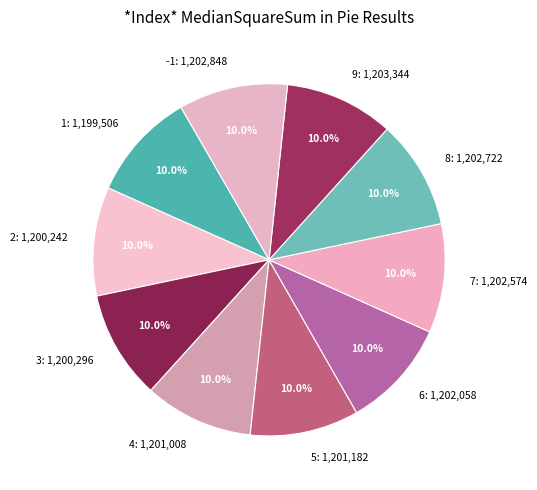

Is the sum of 9 and 1 greater than half?

No